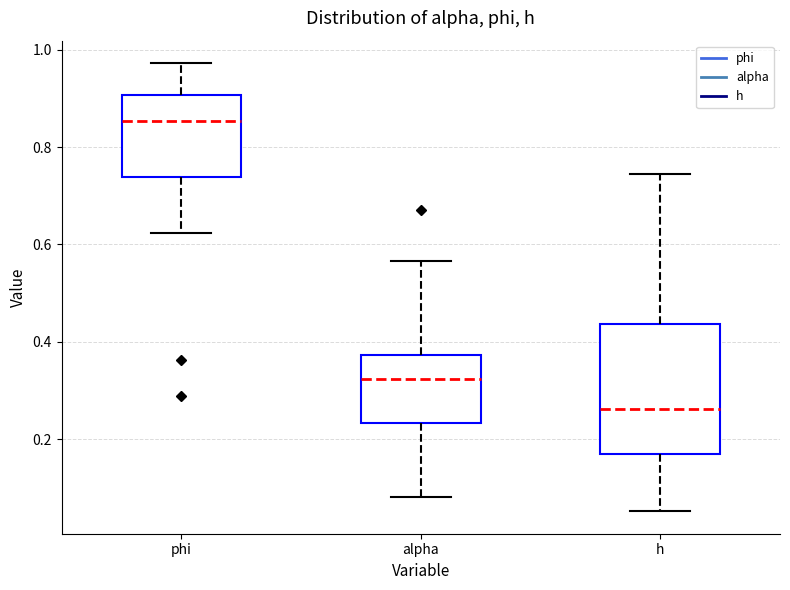

Reading left to right, transcribe this box plot: for each box, give where its median line is, the range the box spans, and where its two whiskers end, as read against the y-axis. The values are not printed on the chart, so give them approximately, as read against the axis.

phi: median 0.86, box 0.74 to 0.90, whiskers 0.62 to 0.98
alpha: median 0.32, box 0.24 to 0.38, whiskers 0.08 to 0.56
h: median 0.26, box 0.18 to 0.44, whiskers 0.06 to 0.74